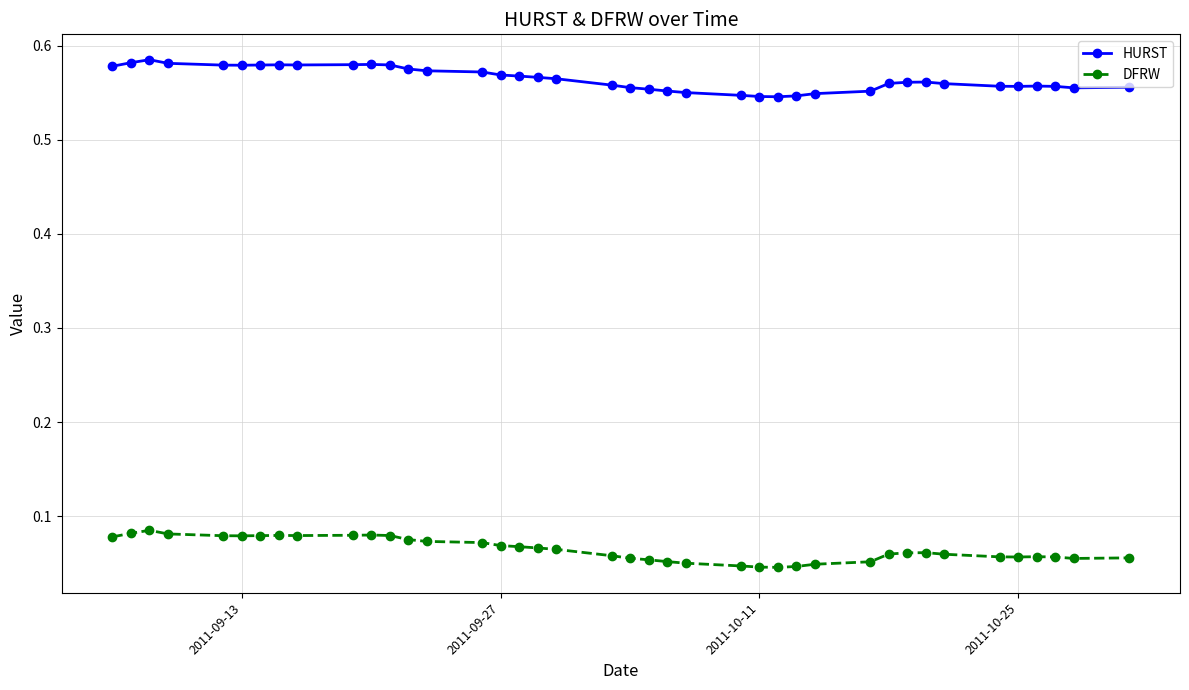

Which series has the largest total across all categories?

HURST